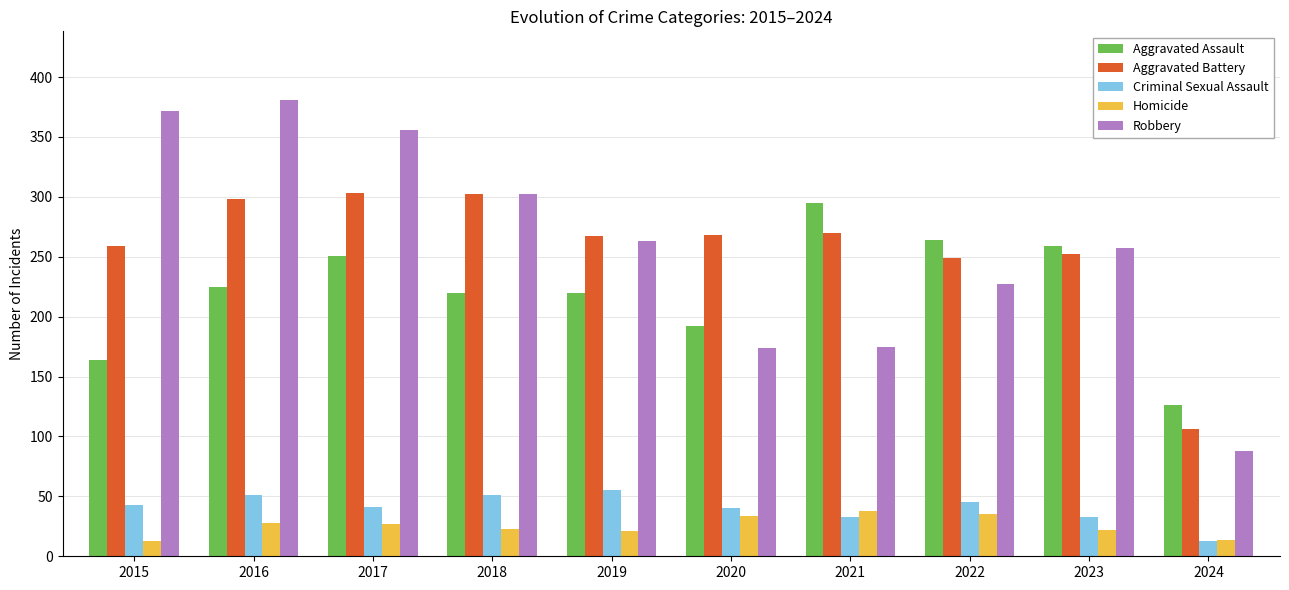

What is the sum of the Aggravated Assault values at 2024 and 2021?

421